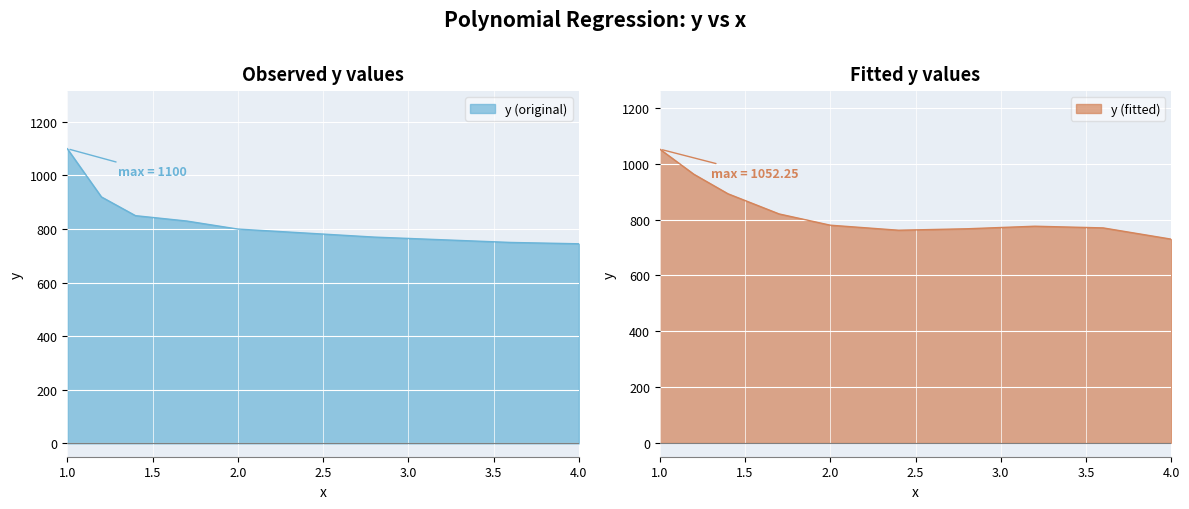

How many times do y (original) and y (fitted) cross each other?

4